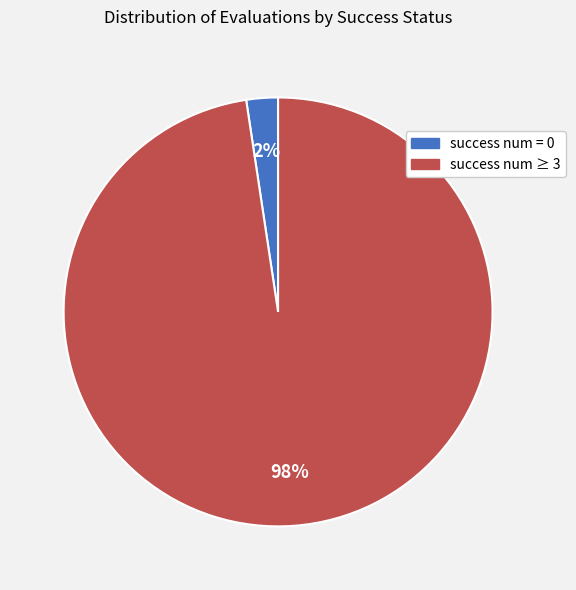

Which slice is the smallest?

success num = 0